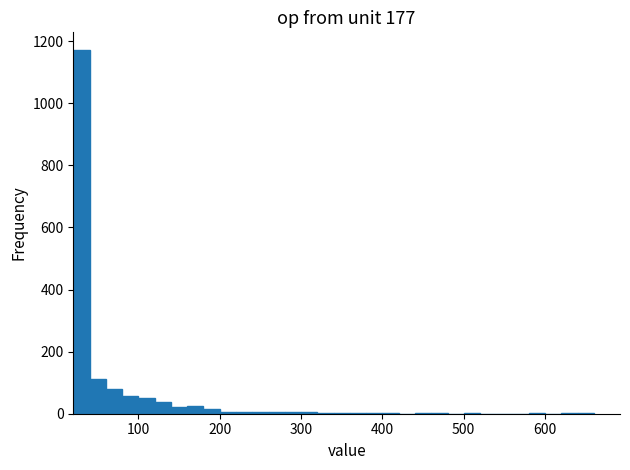

Read against the x-axis, roughly where is the centre of the tallest bar?

30